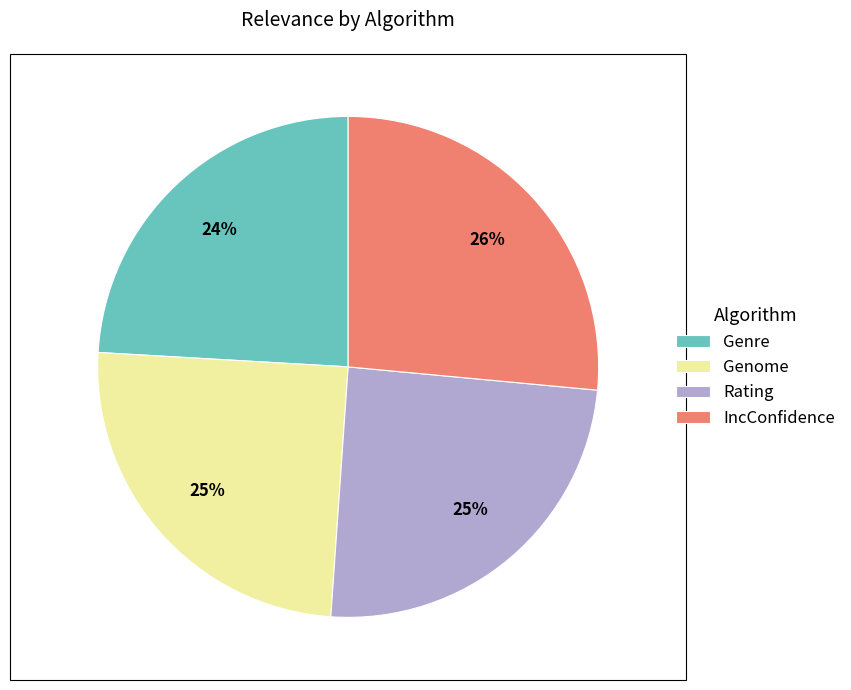

How many segments does this pie chart have?

4